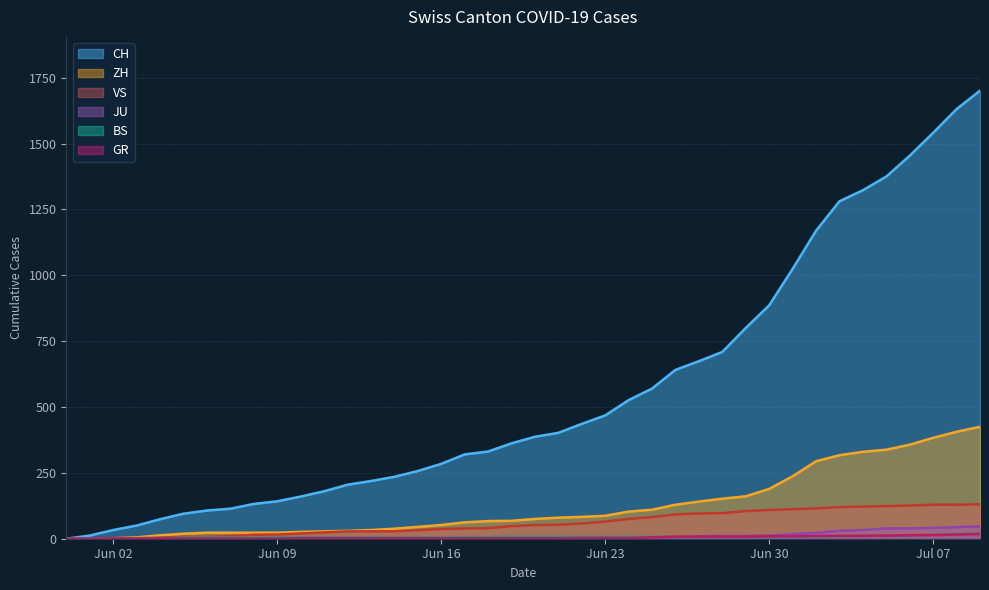

True or false: VS and GR intersect in this chart.

False